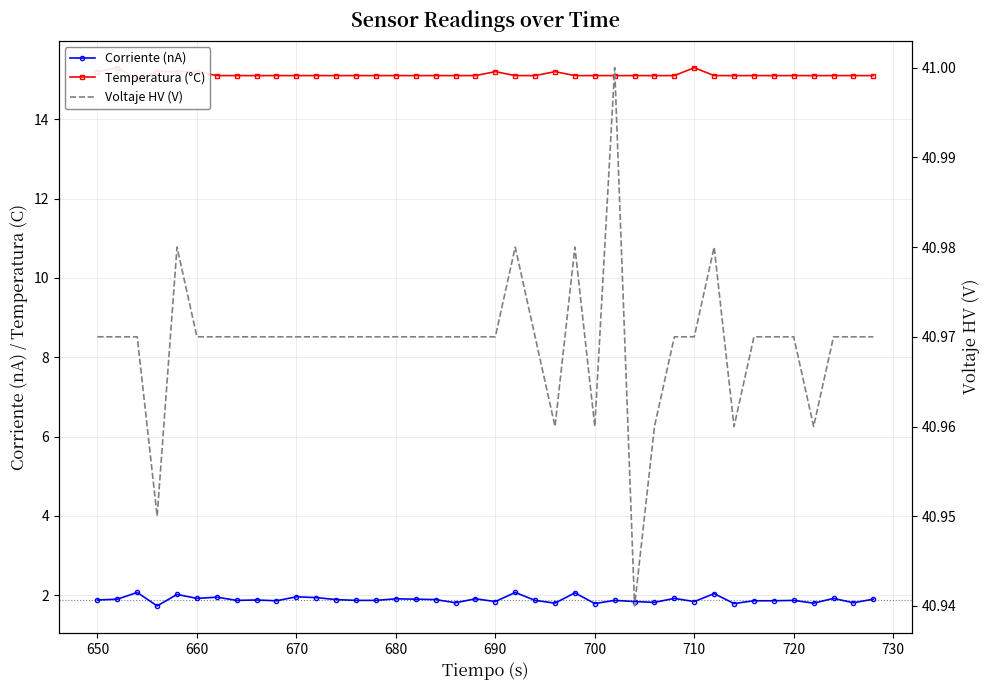

Does the chart have visible grid lines?

Yes